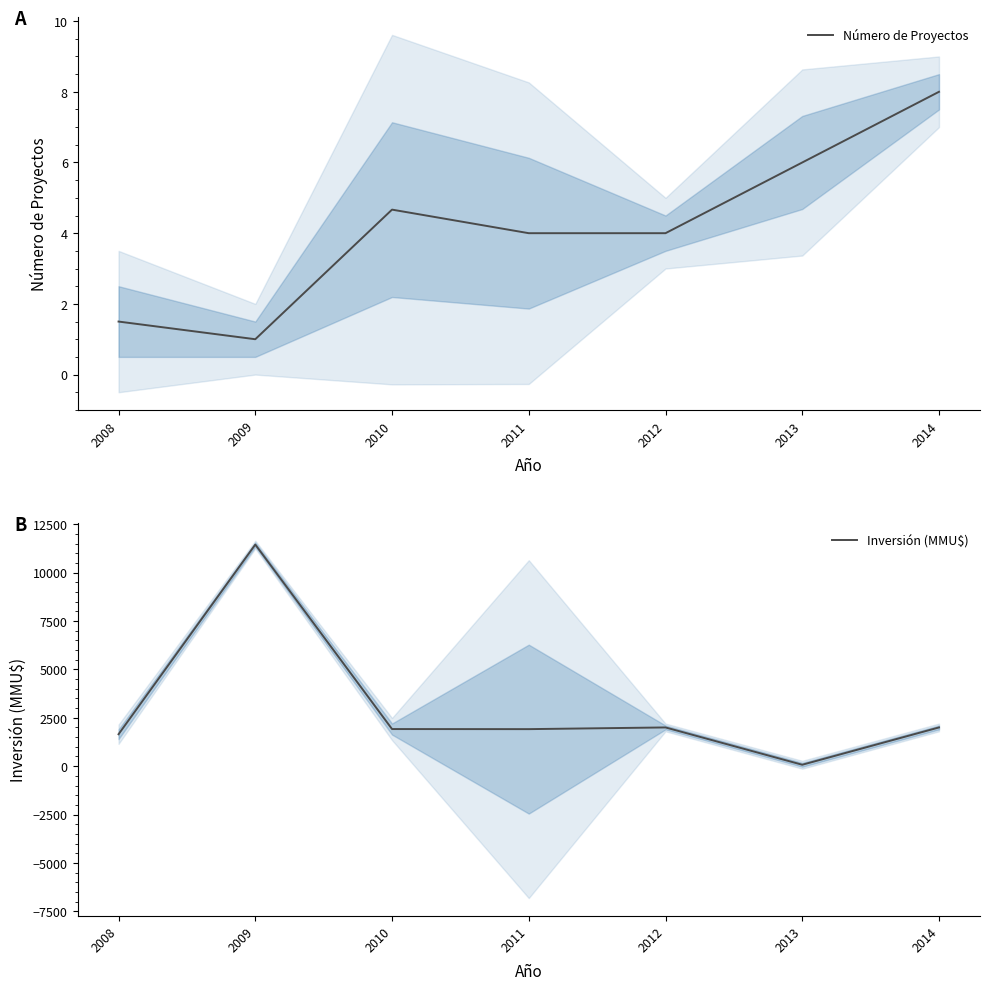

List the series in order of their overall mean, lowest first.

Número de Proyectos, Inversión (MMU$)